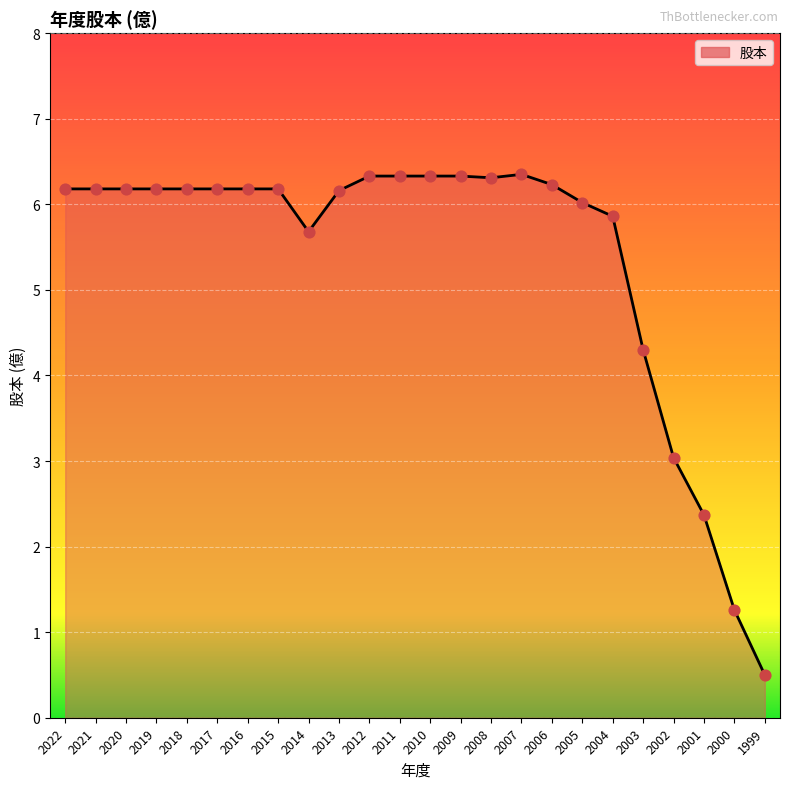

Approximately how many times larger is the value at 2005 compared to 2012?

1.0